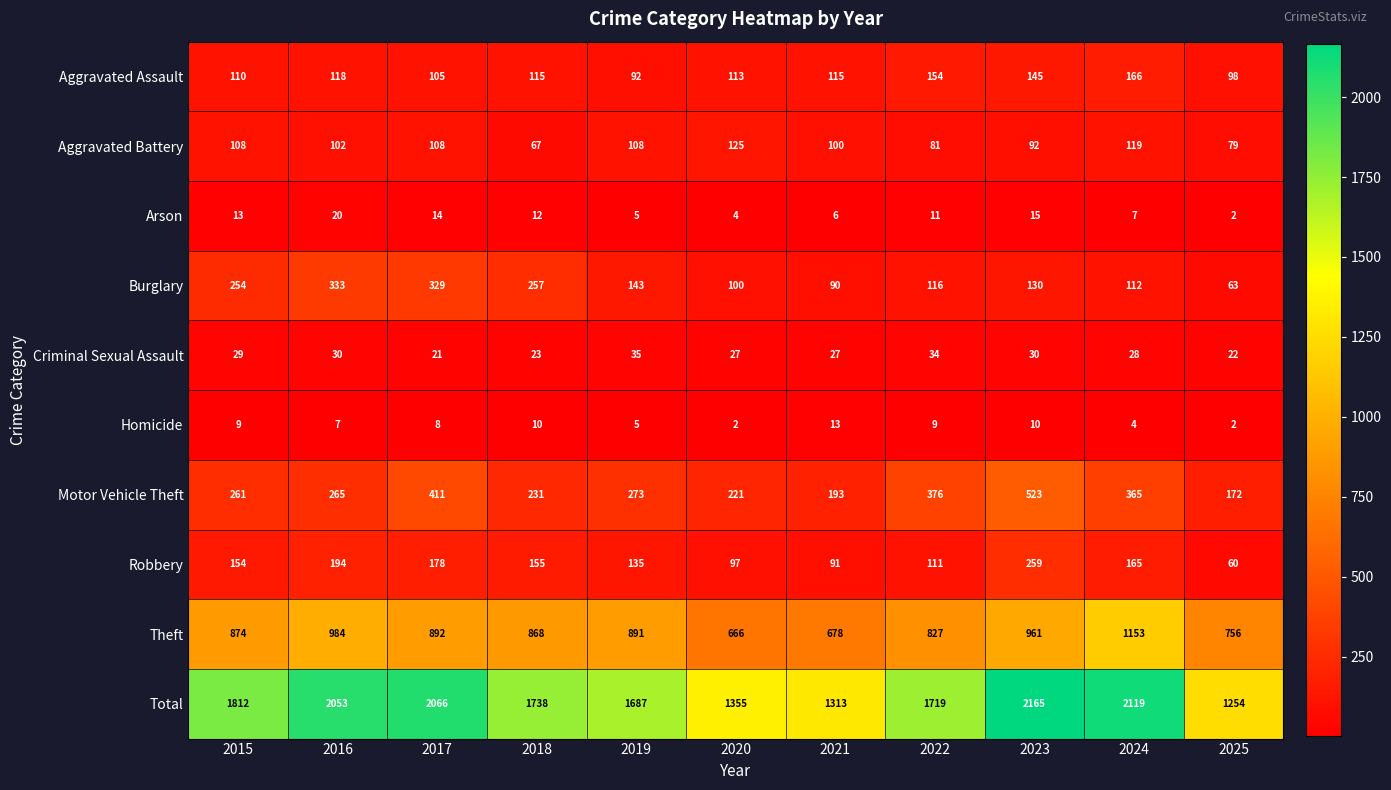

What is the maximum value for Arson?

20